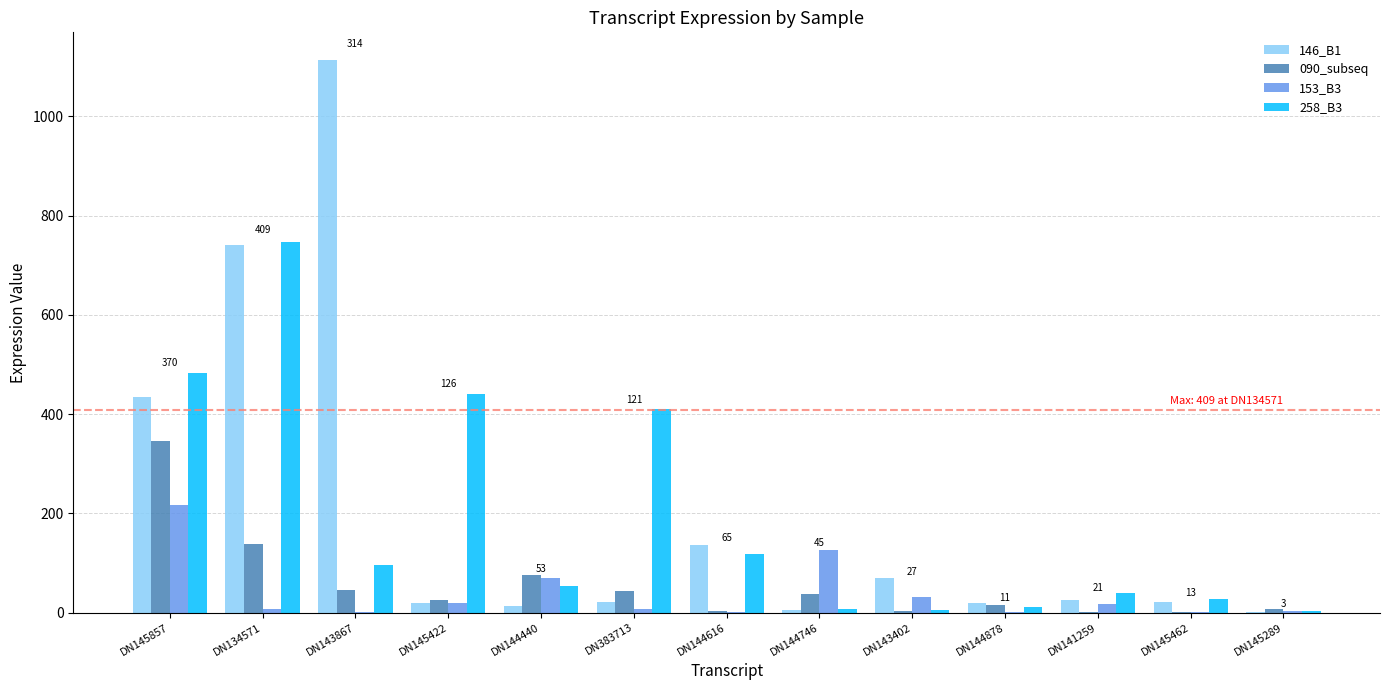

What is the approximate value of 153_B3 at DN145422?

19.2